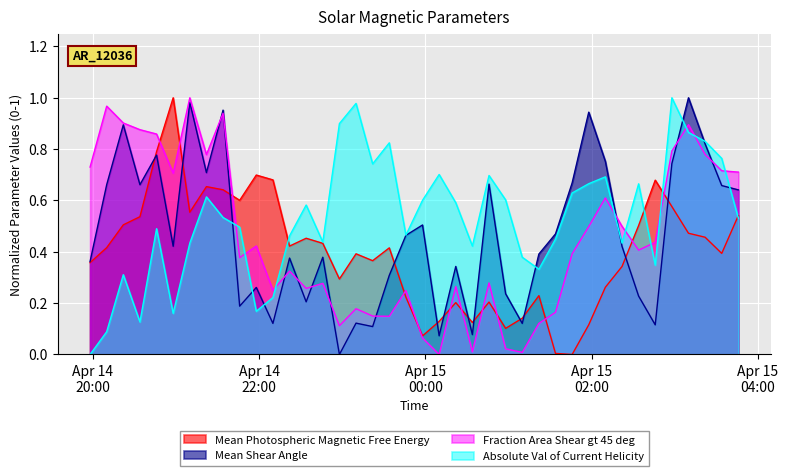

Count the number of data series in this chart.

4